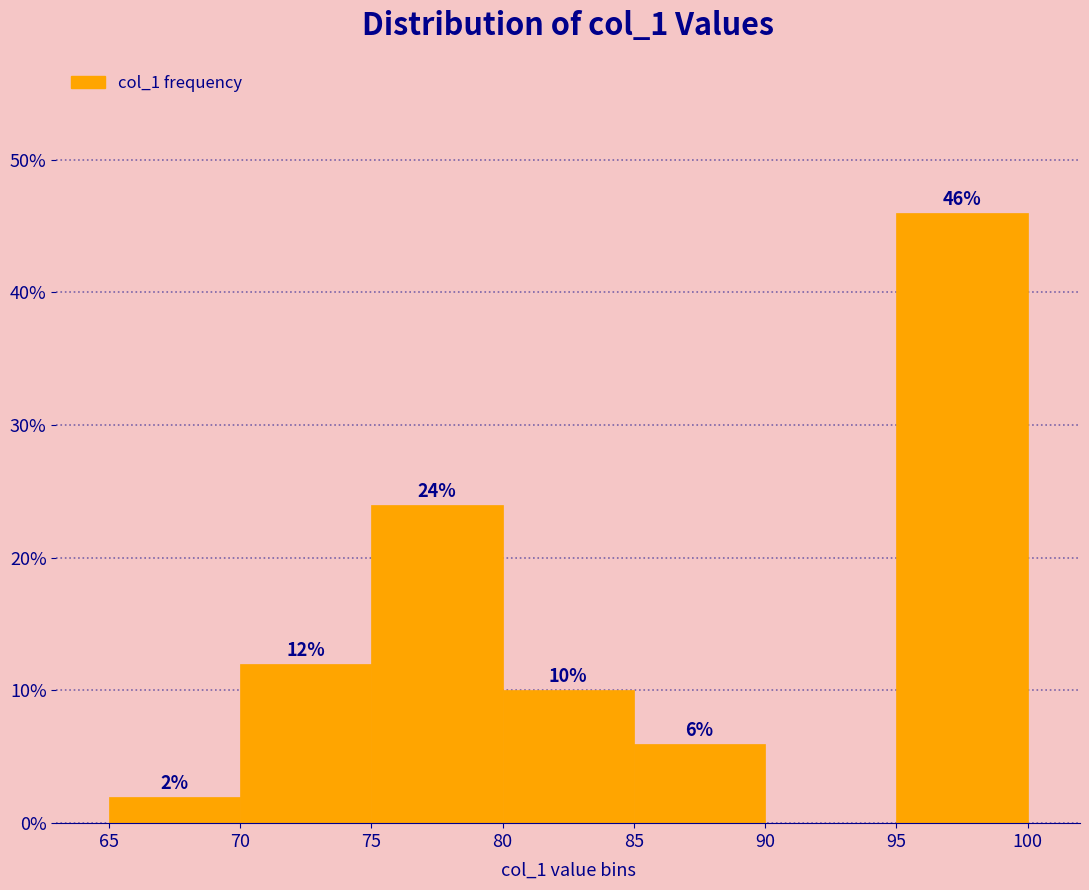

Which range on the x-axis has the tallest bar?

95 to 100